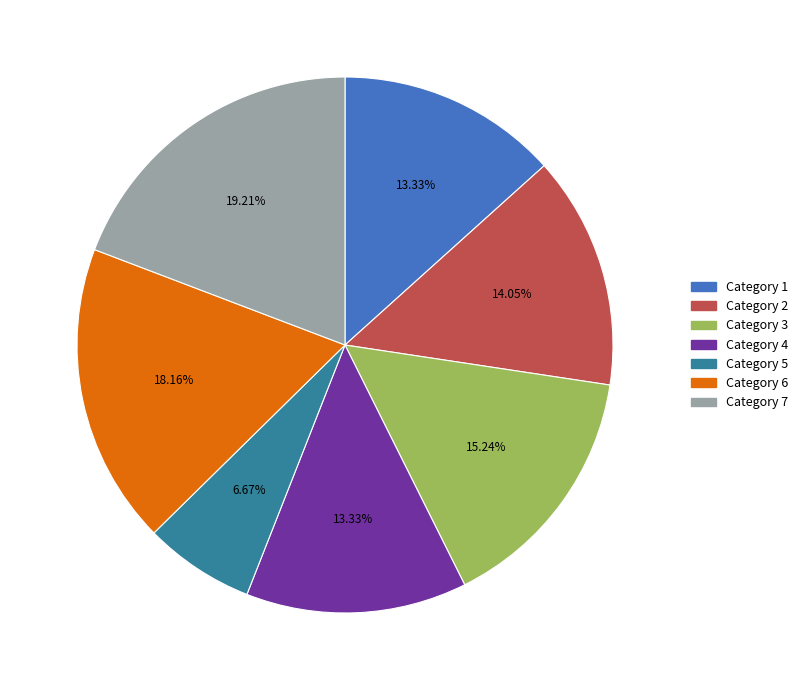

Is there a majority slice in this chart?

No